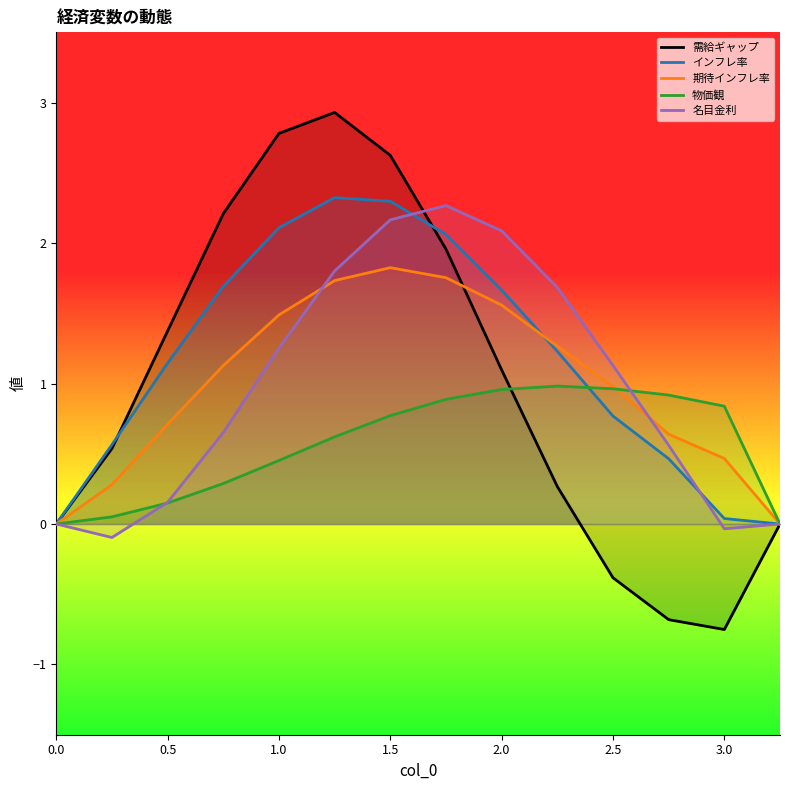

What is the spread (max minus min) of values at 2.0?

1.1